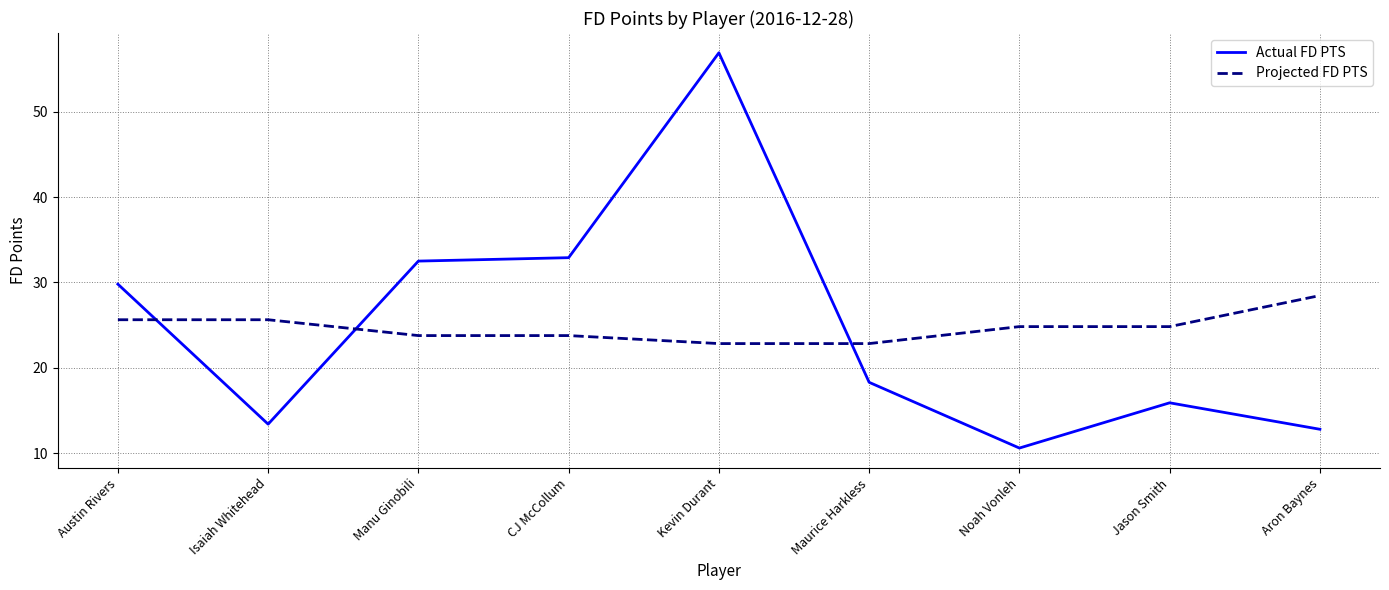

After their last crossing, which series has the higher values: Actual FD PTS or Projected FD PTS?

Projected FD PTS